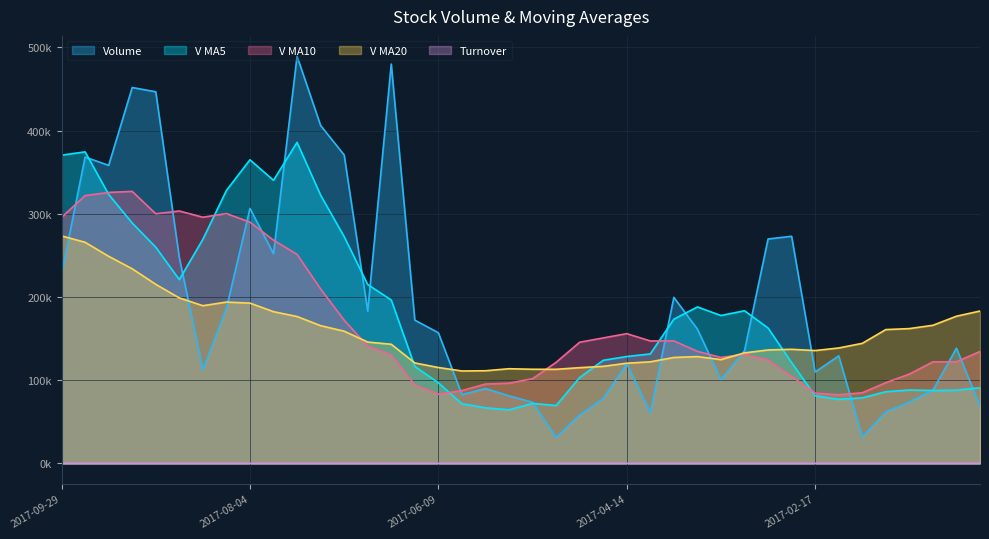

What is the maximum value shown in the chart?

489270.2